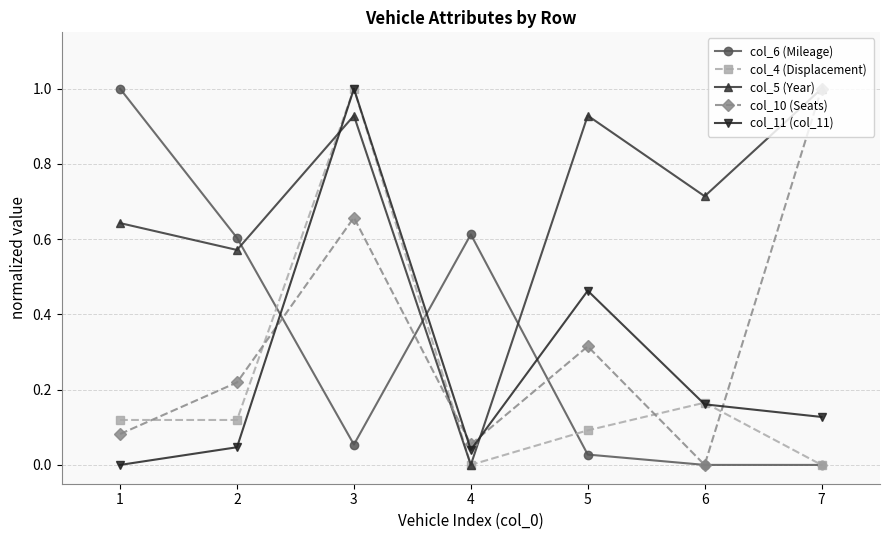

At which label does col_6 (Mileage) reach its peak?

1